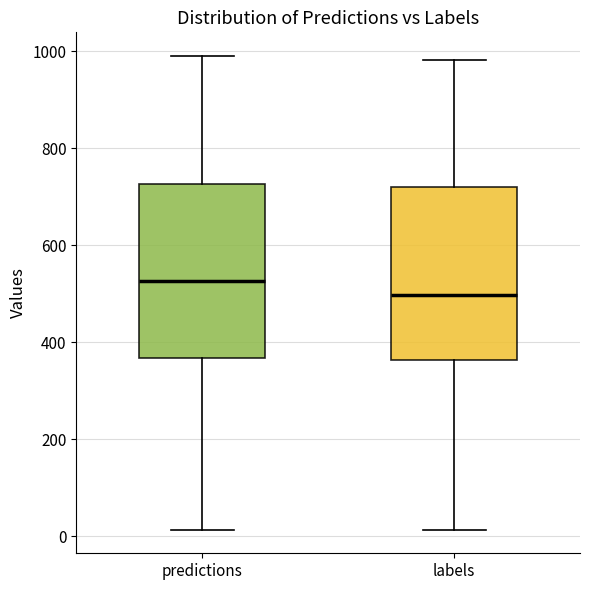

Where does the lower whisker of the box for predictions end on the y-axis? The values are not printed on the chart, so give them approximately, as read against the axis.

20